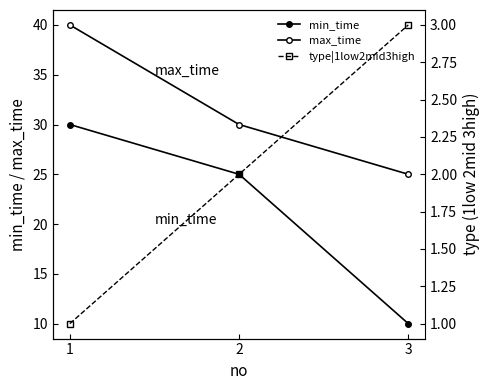

What is the sum of all type|1low2mid3high values?

6